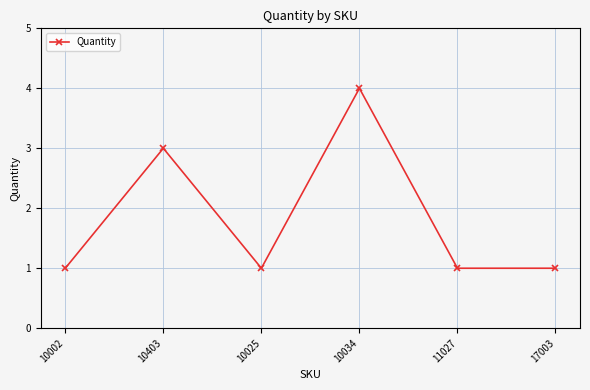

Reading left to right, transcribe all the data shown in this chart.

10002=1	10403=3	10025=1	10034=4	11027=1	17003=1